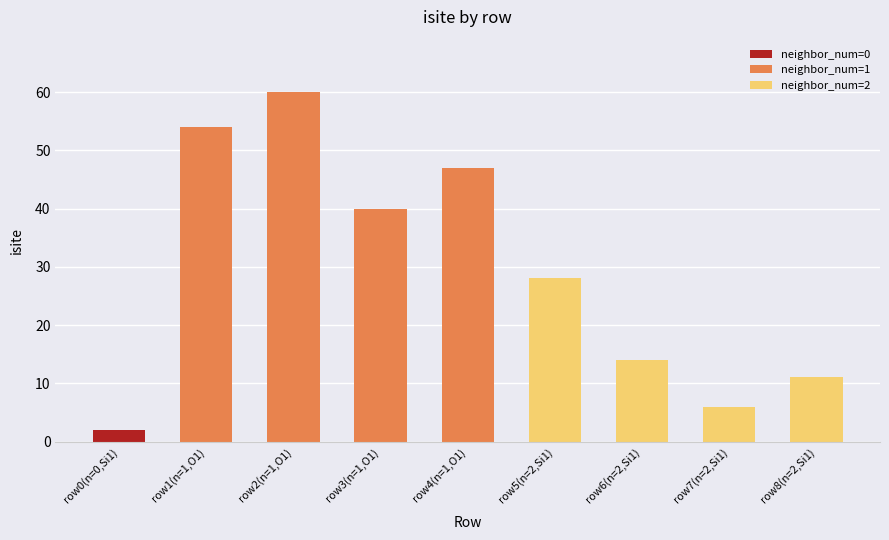

What is the difference between the maximum and minimum values in the neighbor_num=1 series?

20